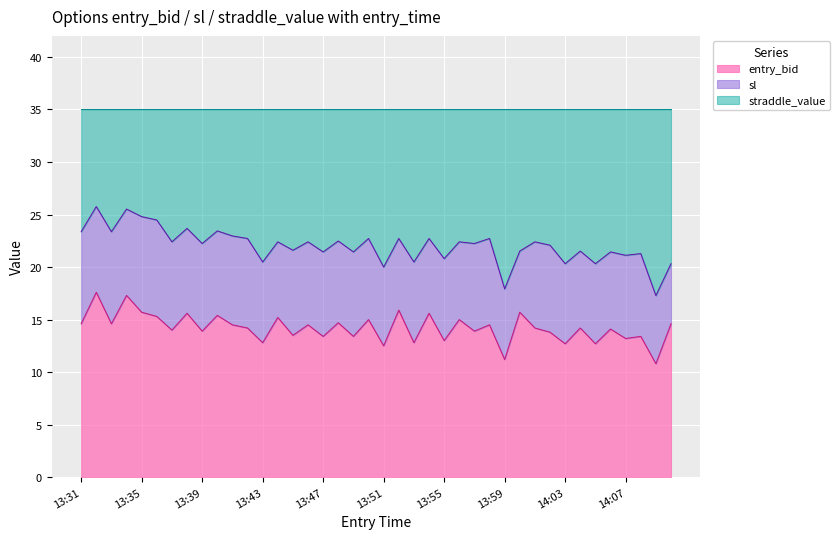

What is the highest value of the entry_bid series?

17.6